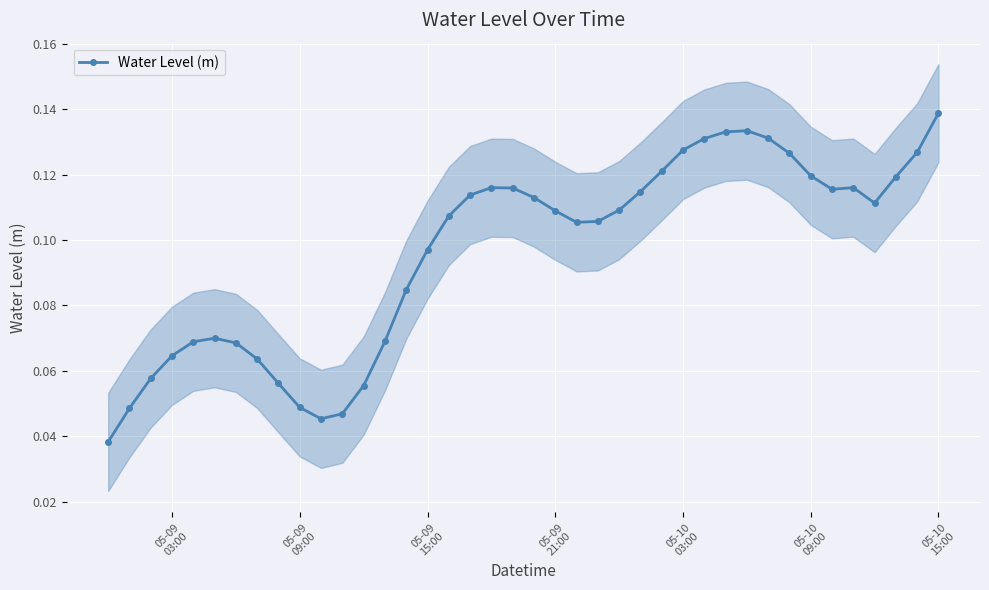

Count the Water Level (m) values in the range 0 to 1.

40